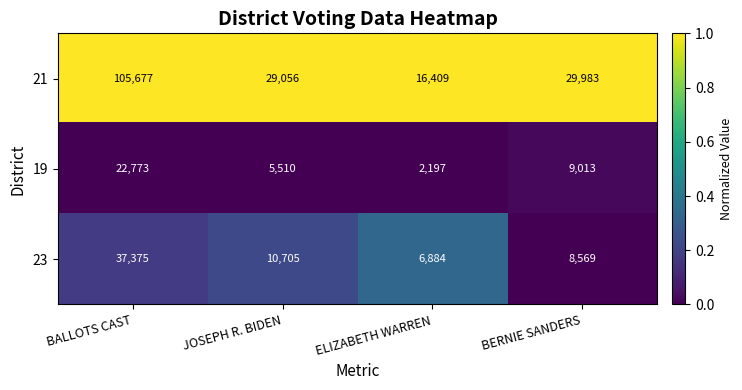

What is the sum of the 23 values at BALLOTS CAST and BERNIE SANDERS?

45944